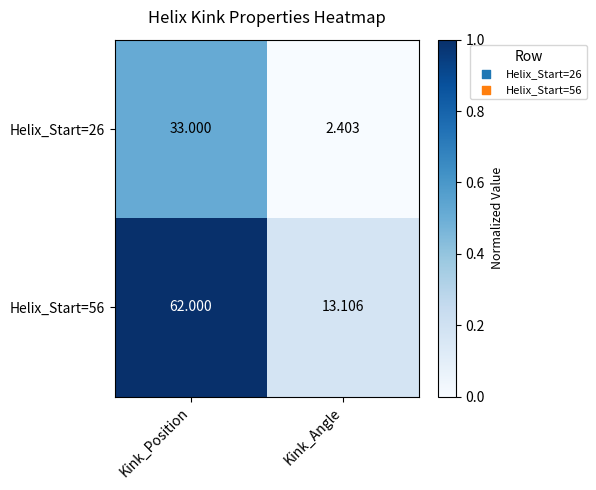

Where is Helix_Start=56 nearest to the value 37?

Kink_Angle